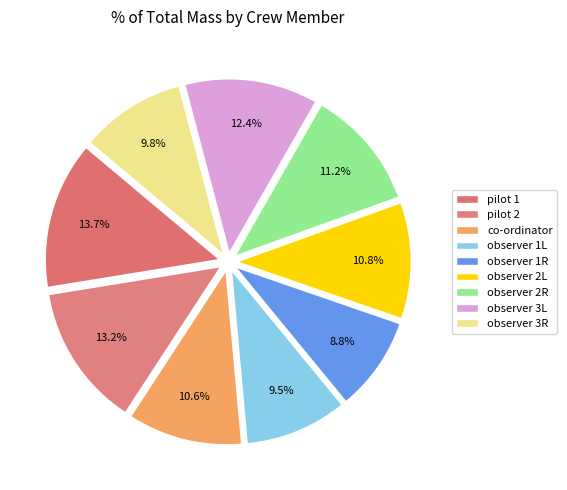

Count the number of slices in the pie.

9